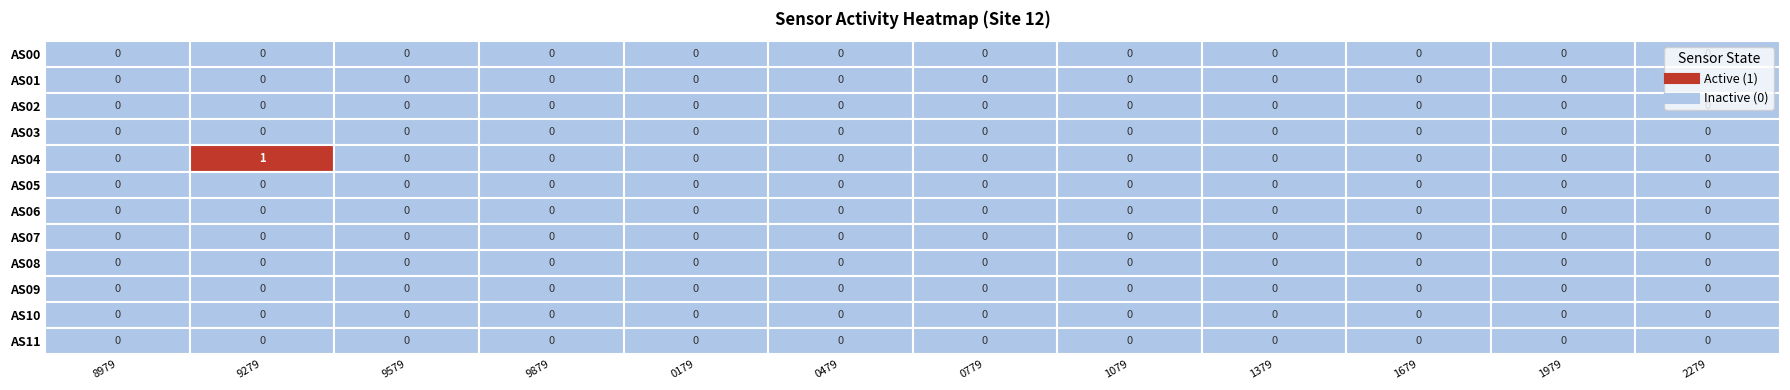

How many categories are shown in the chart?

12